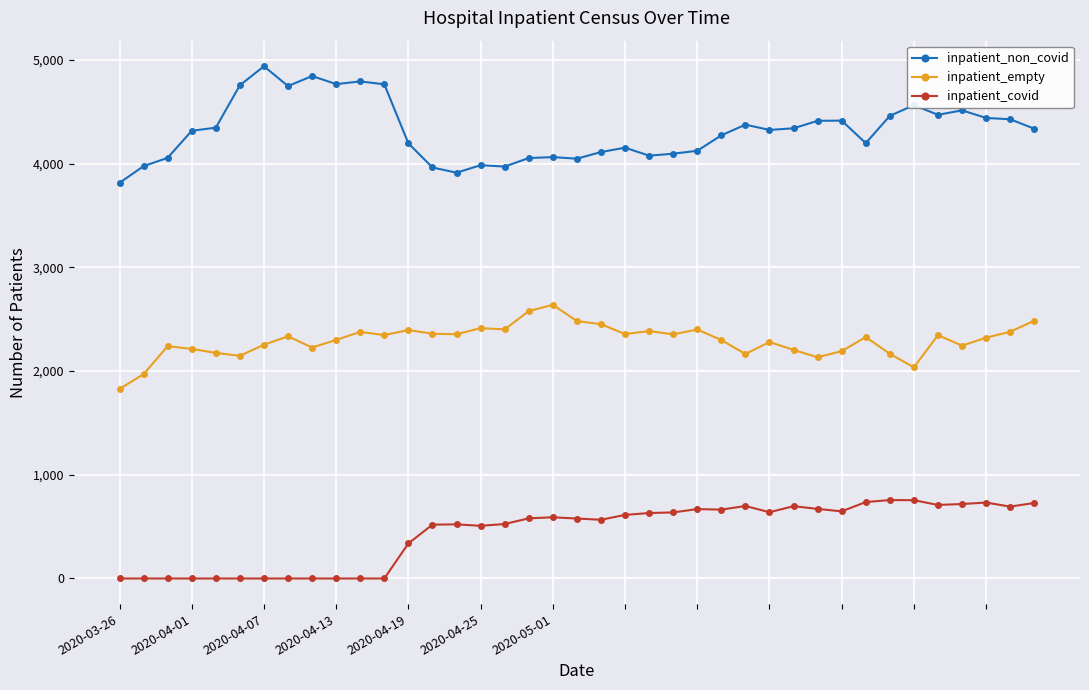

What is the minimum value for inpatient_empty?

1828